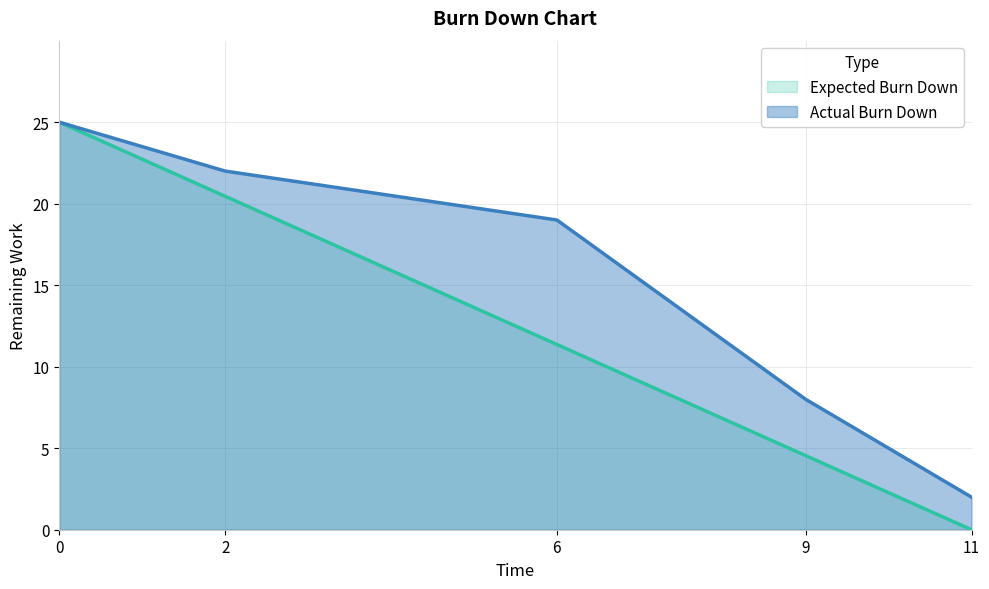

What is the maximum value shown in the chart?

25